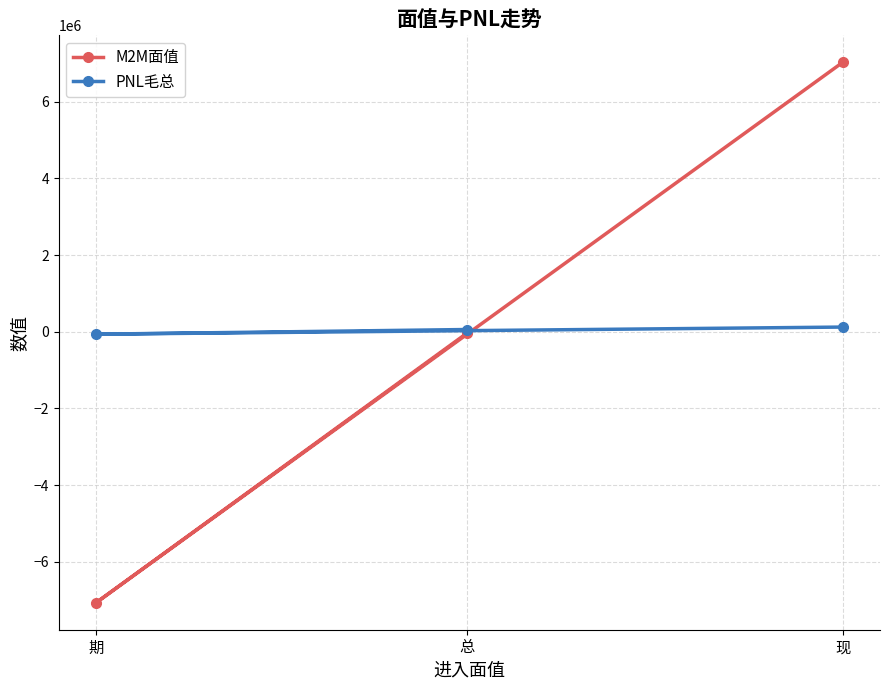

How many positive values does the M2M面值 series have?

1